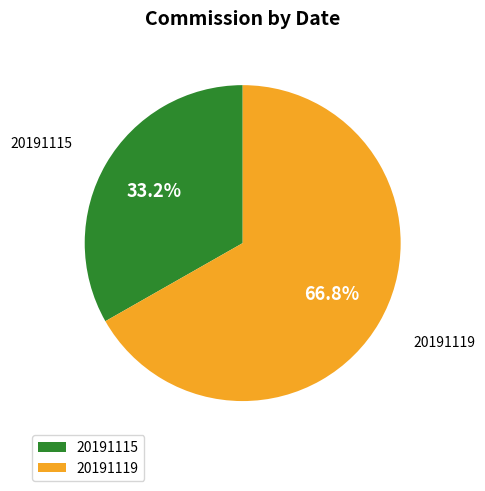

How many segments does this pie chart have?

2